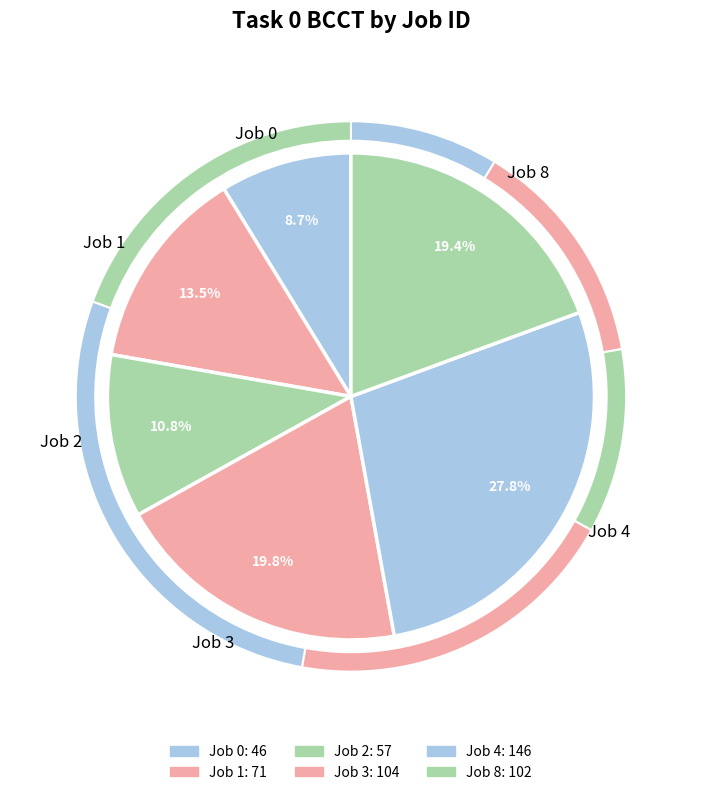

Rank the categories by value from lowest to highest.

Job 0, Job 2, Job 1, Job 8, Job 3, Job 4